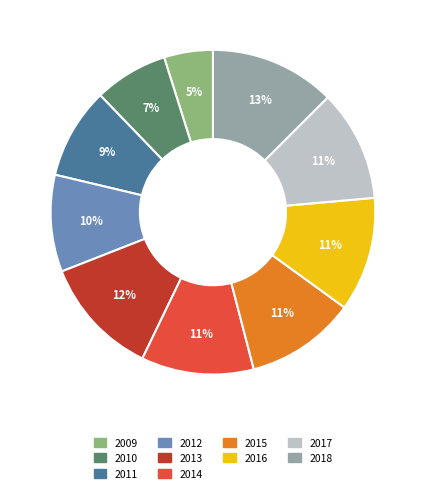

To the nearest percent, what is the difference between the 2016 and 2011 slice percentages?

2%